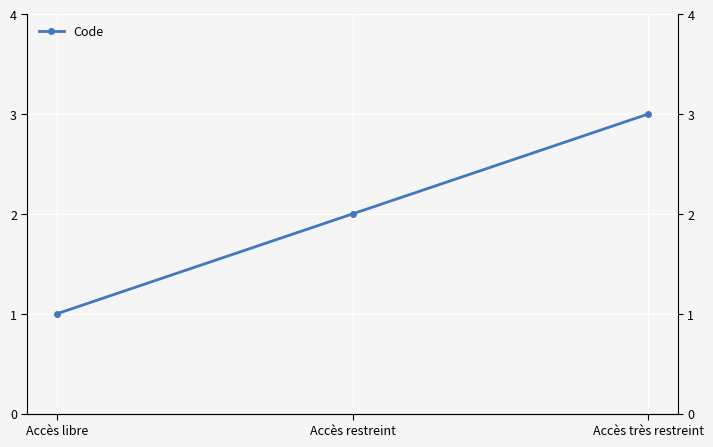

The value at Accès très restreint is 3. True or false?

True